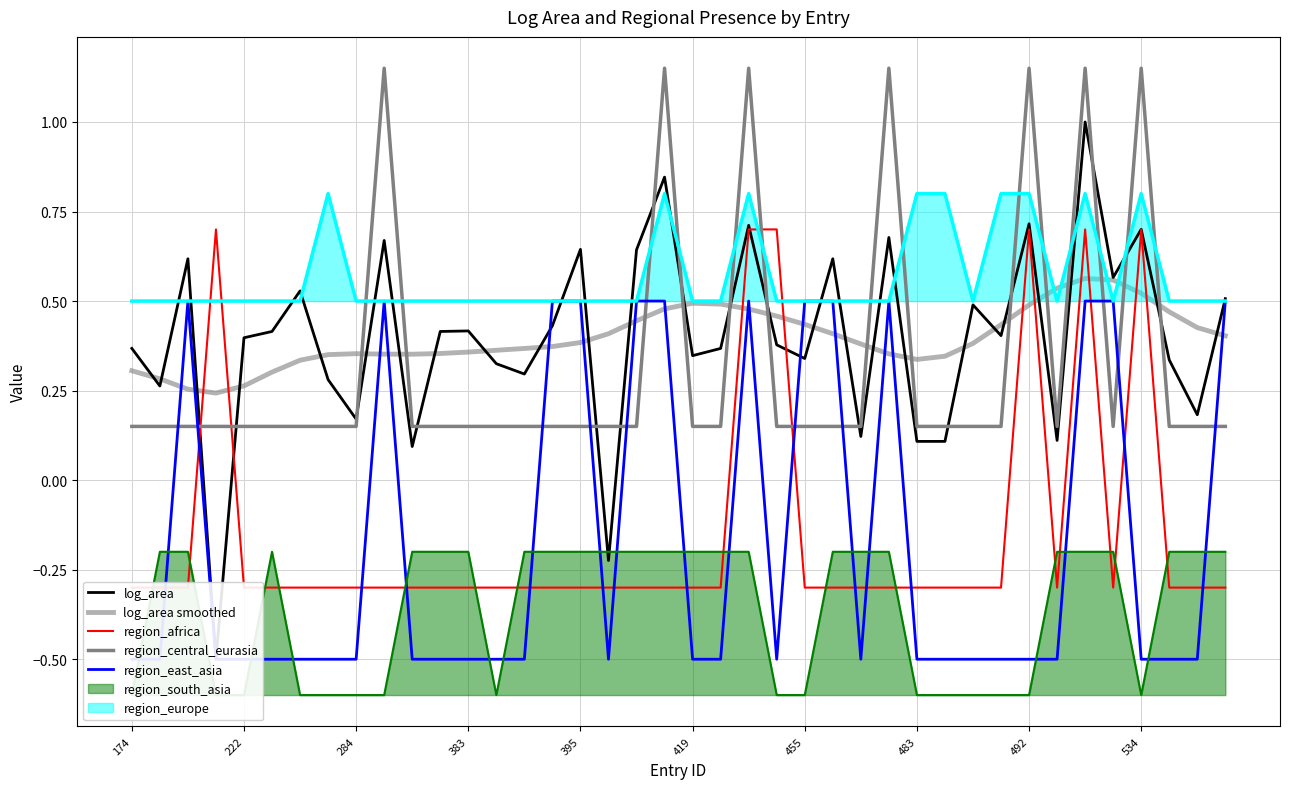

What is the difference between the region_east_asia values at 35 and 38?

1.0